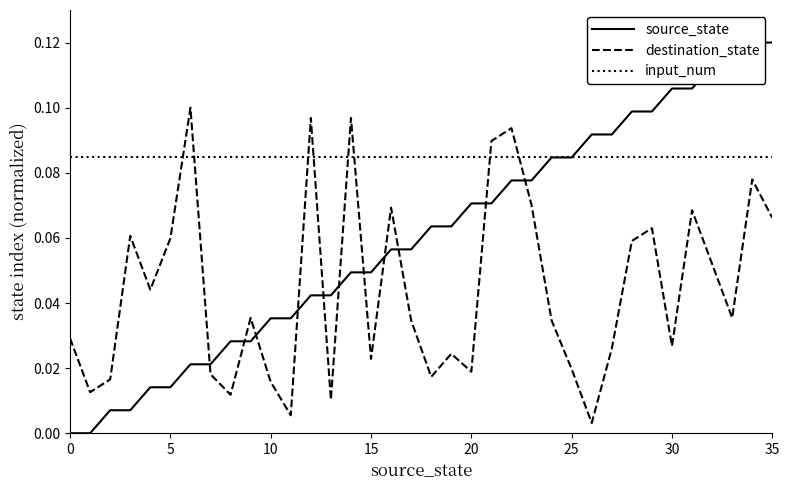

At how many categories does at least one series exceed 0?

36